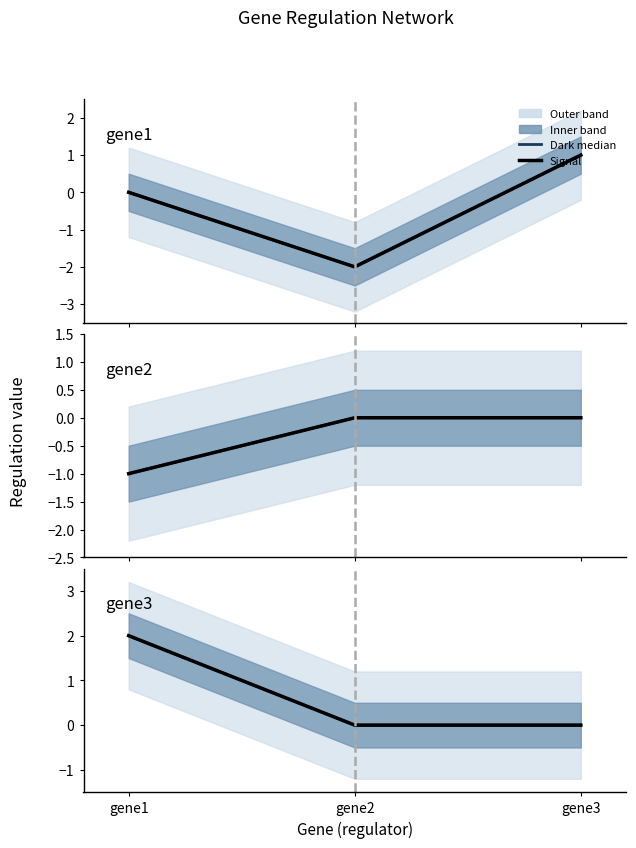

The value of gene1 (dark median) at gene3 is 1. True or false?

True